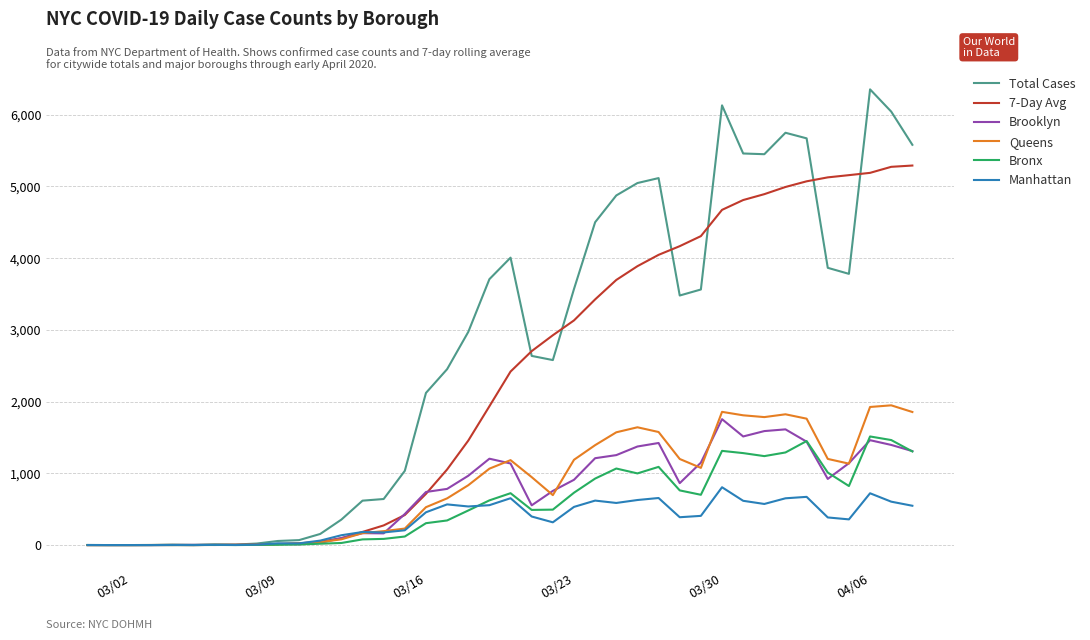

Which series has the largest range (max minus min)?

Total Cases